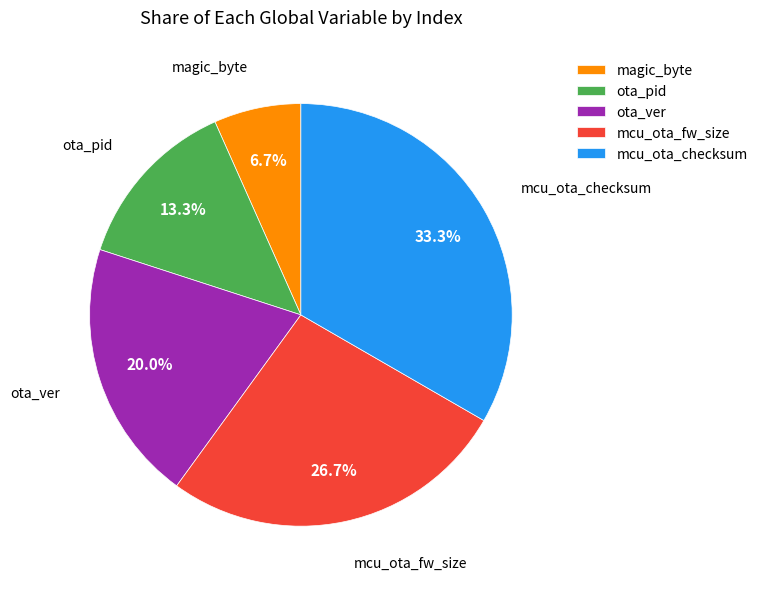

Which has a higher value, ota_ver or ota_pid?

ota_ver